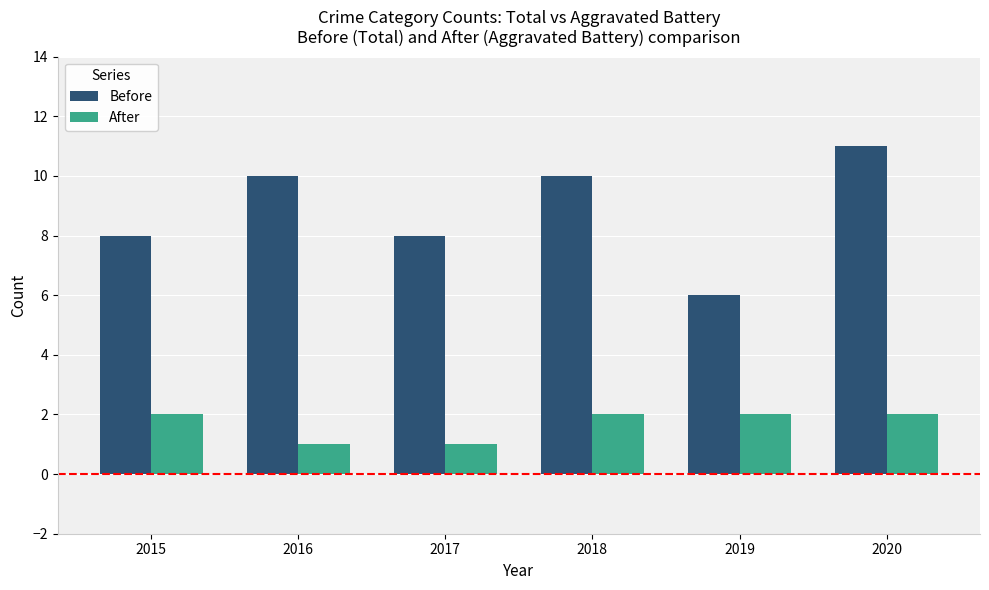

The value of Before at 2018 is 13. True or false?

False